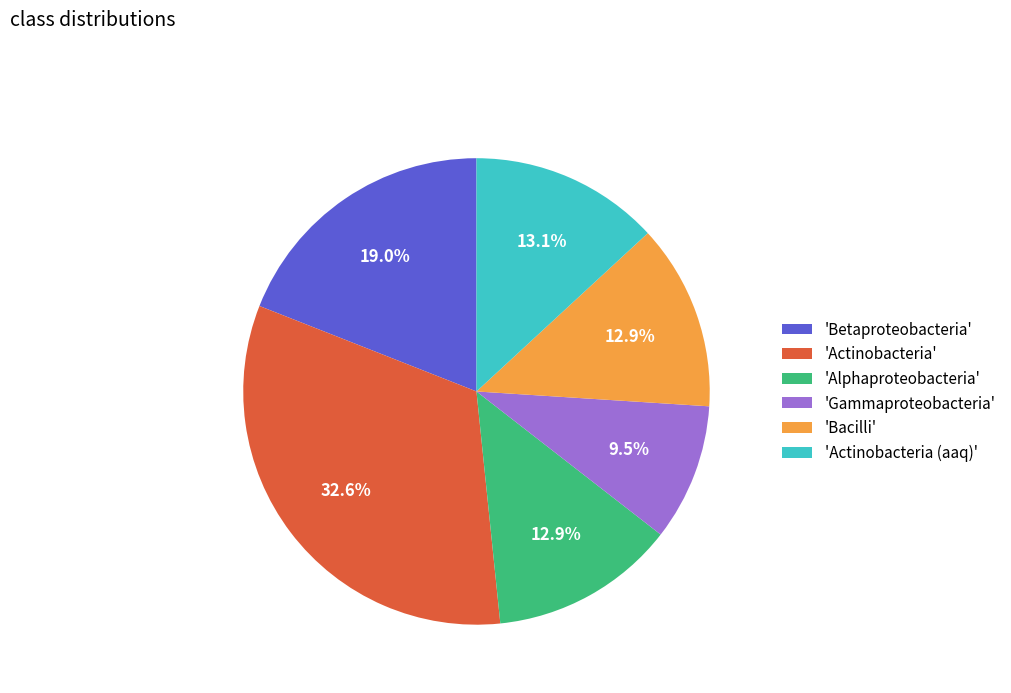

To the nearest percent, what is the average slice percentage?

17%